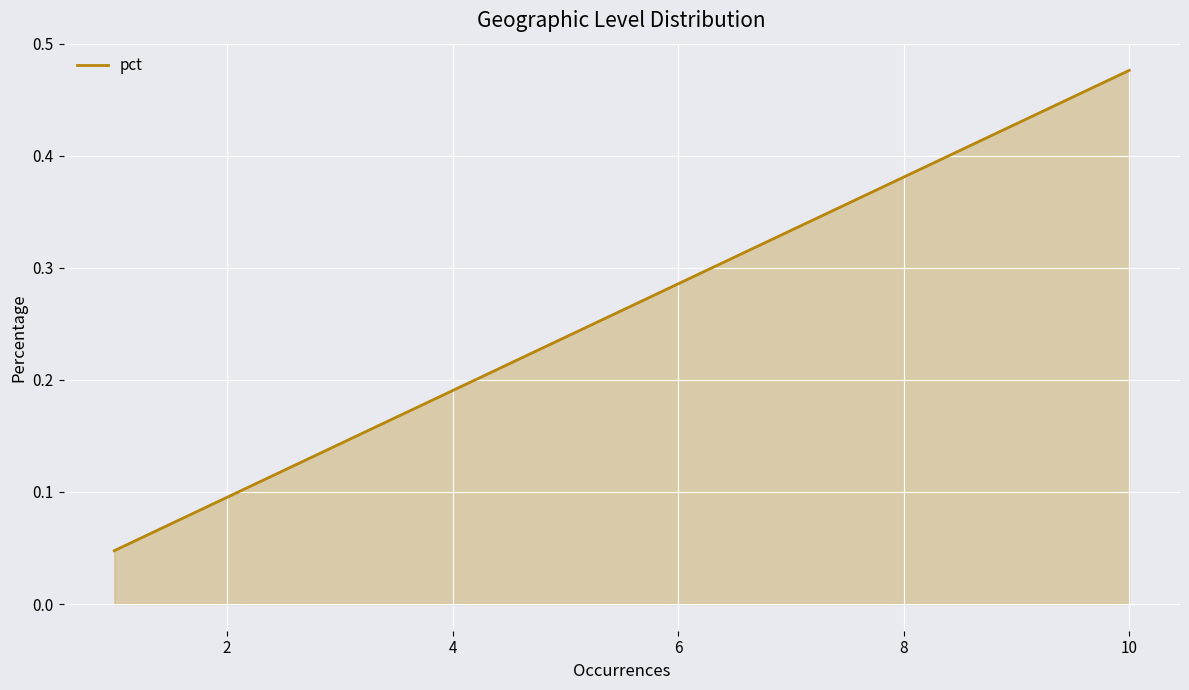

Between 8 and 6, which is larger?

8